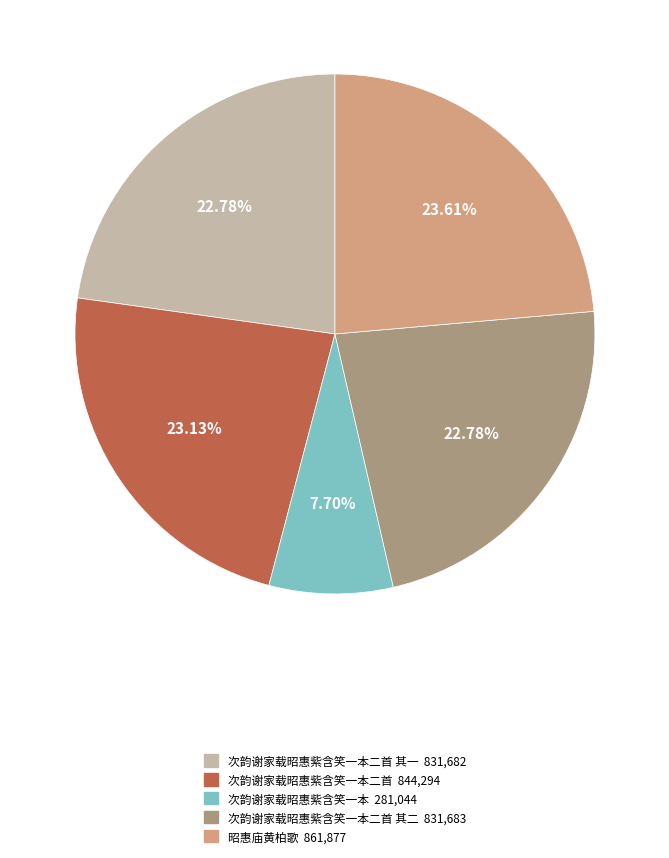

Does any single category account for the majority?

No